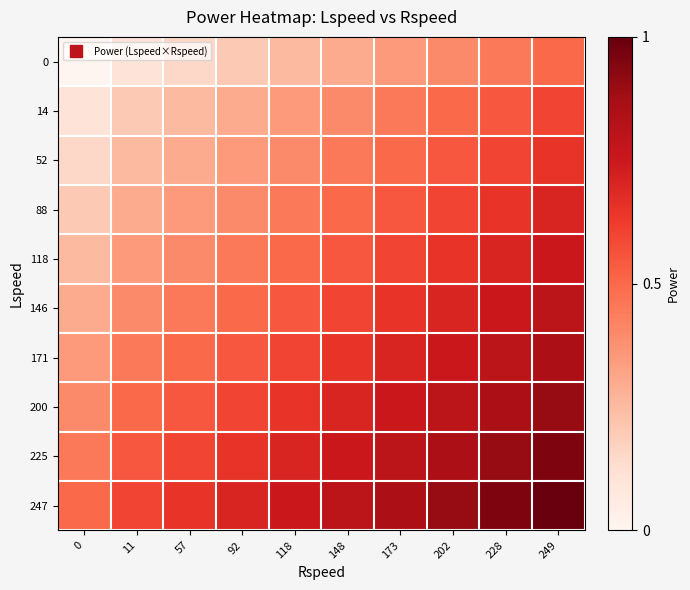

At which category is the sum across all series the highest?

249